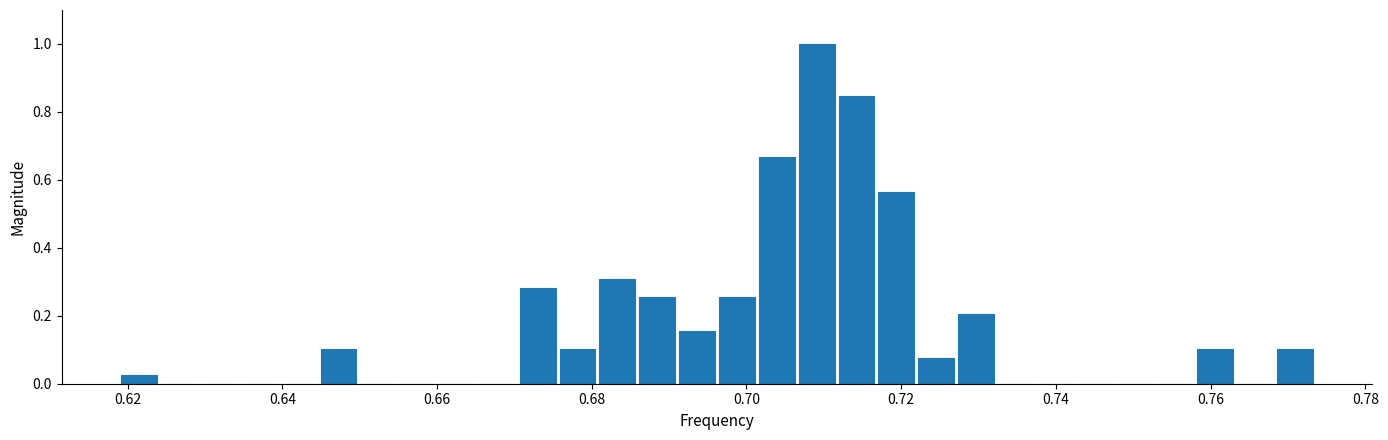

Around what value on the x-axis is the tallest bar? Give the approximate position of its centre, as read against the axis.

0.710